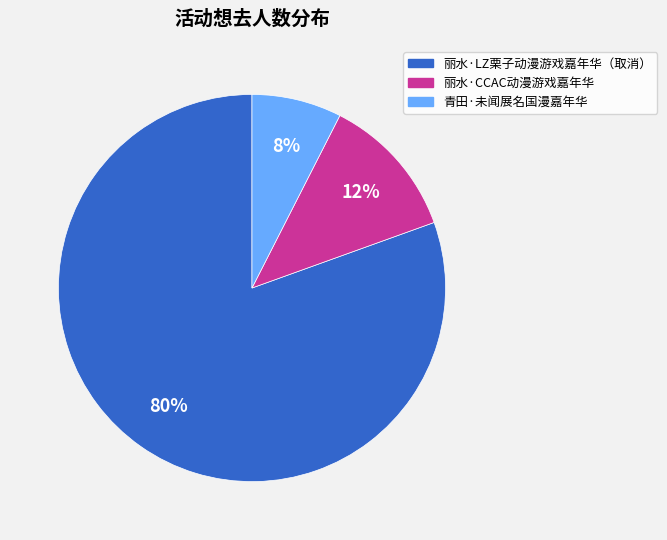

What is the ratio of the value at 丽水·LZ栗子动漫游戏嘉年华（取消） to the value at 丽水·CCAC动漫游戏嘉年华?

6.7